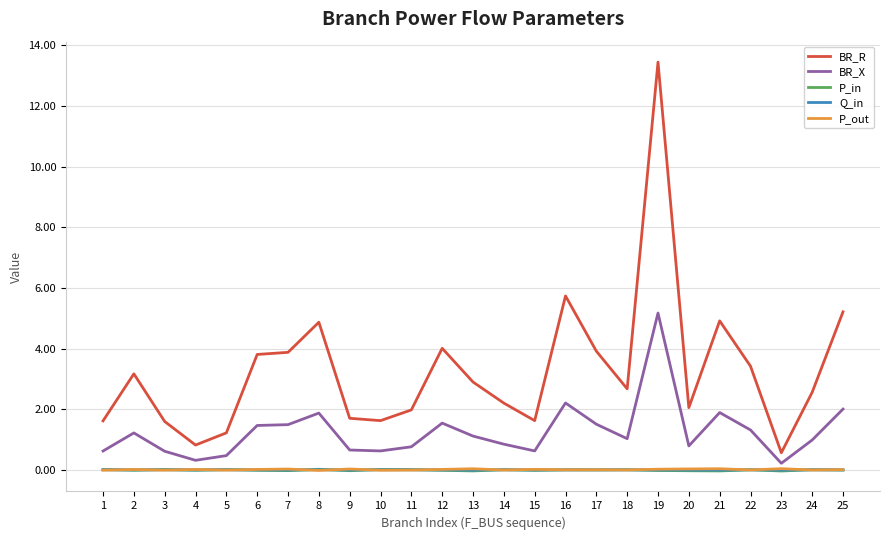

True or false: P_in and BR_R cross at least once.

False